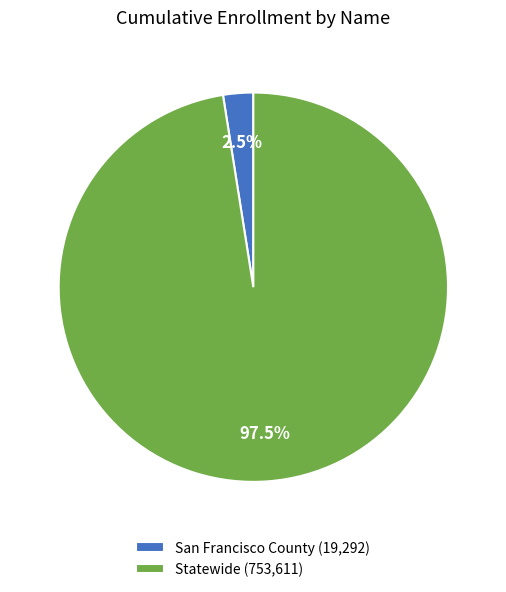

Is there a majority slice in this chart?

Yes